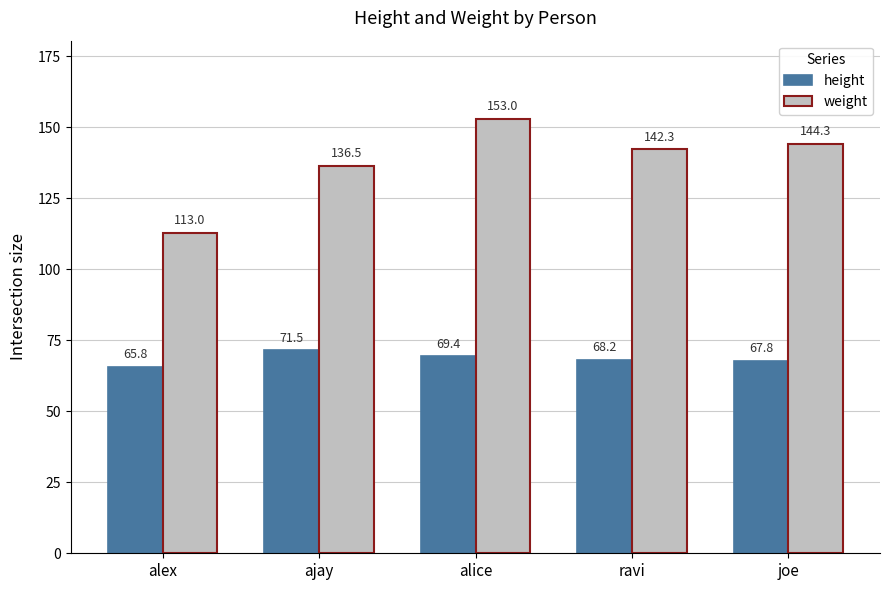

Where is weight nearest to the value 133?

ajay